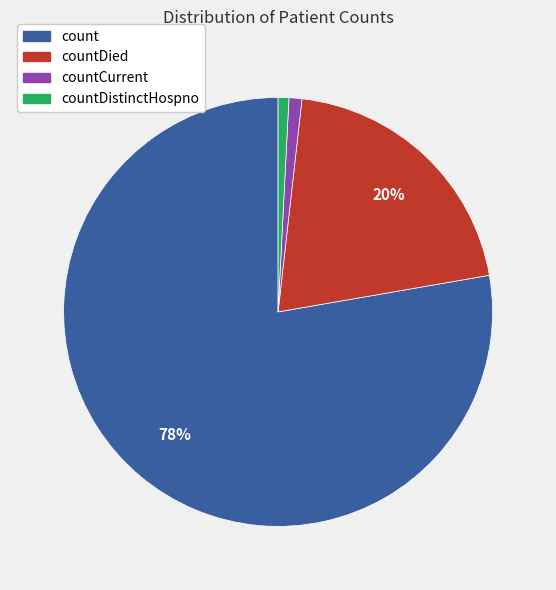

Is there any slice that represents more than half of the pie?

Yes